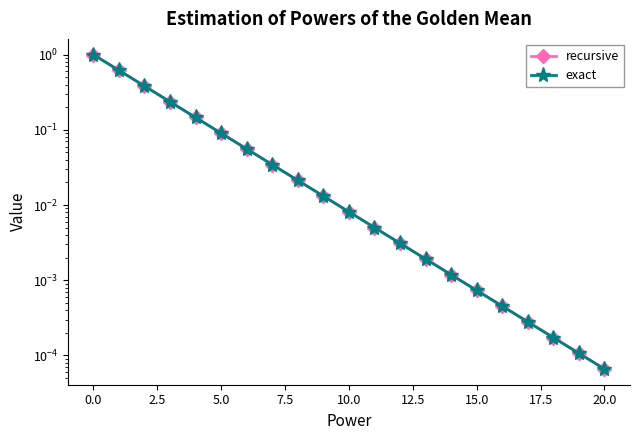

True or false: recursive has more than 0 points higher than both neighbors.

False